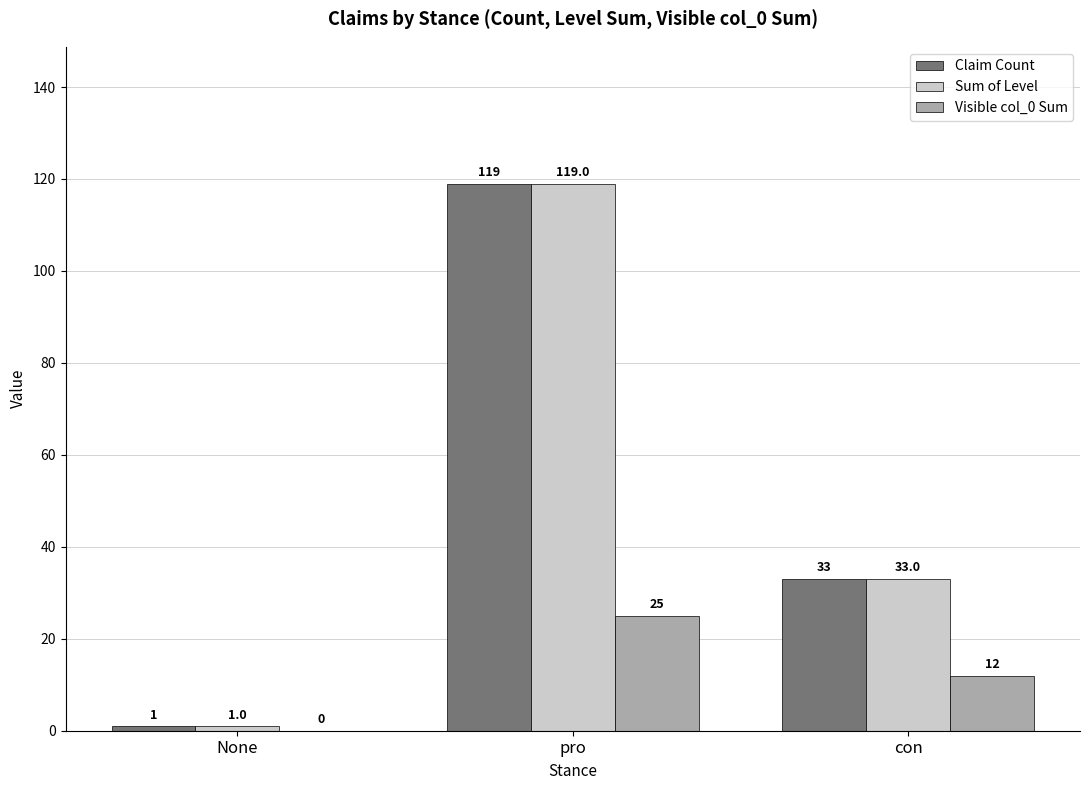

The Sum of Level series shows 119 at pro. True or false?

True